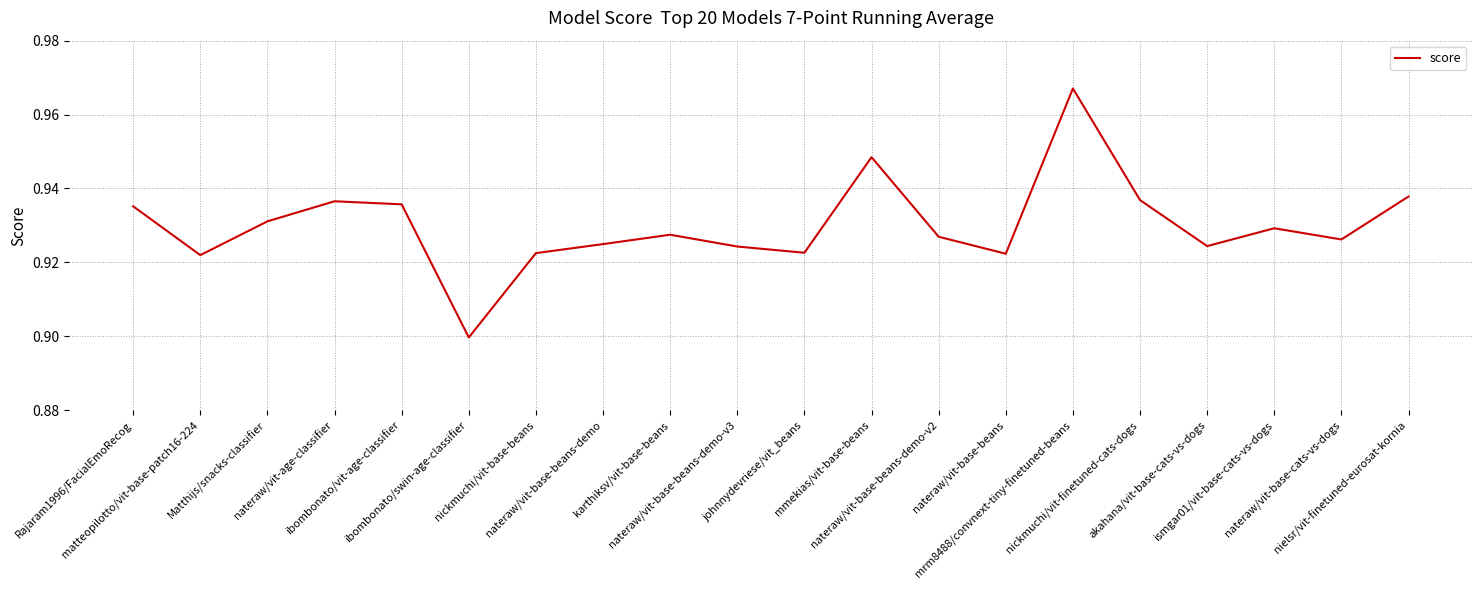

Rank the categories by value from highest to lowest.

mrm8488/convnext-tiny-finetuned-beans, mmekias/vit-base-beans, nielsr/vit-finetuned-eurosat-kornia, nickmuchi/vit-finetuned-cats-dogs, nateraw/vit-age-classifier, ibombonato/vit-age-classifier, Rajaram1996/FacialEmoRecog, Matthijs/snacks-classifier, ismgar01/vit-base-cats-vs-dogs, karthiksv/vit-base-beans, nateraw/vit-base-beans-demo-v2, nateraw/vit-base-cats-vs-dogs, nateraw/vit-base-beans-demo, akahana/vit-base-cats-vs-dogs, nateraw/vit-base-beans-demo-v3, johnnydevriese/vit_beans, nickmuchi/vit-base-beans, nateraw/vit-base-beans, matteopilotto/vit-base-patch16-224, ibombonato/swin-age-classifier